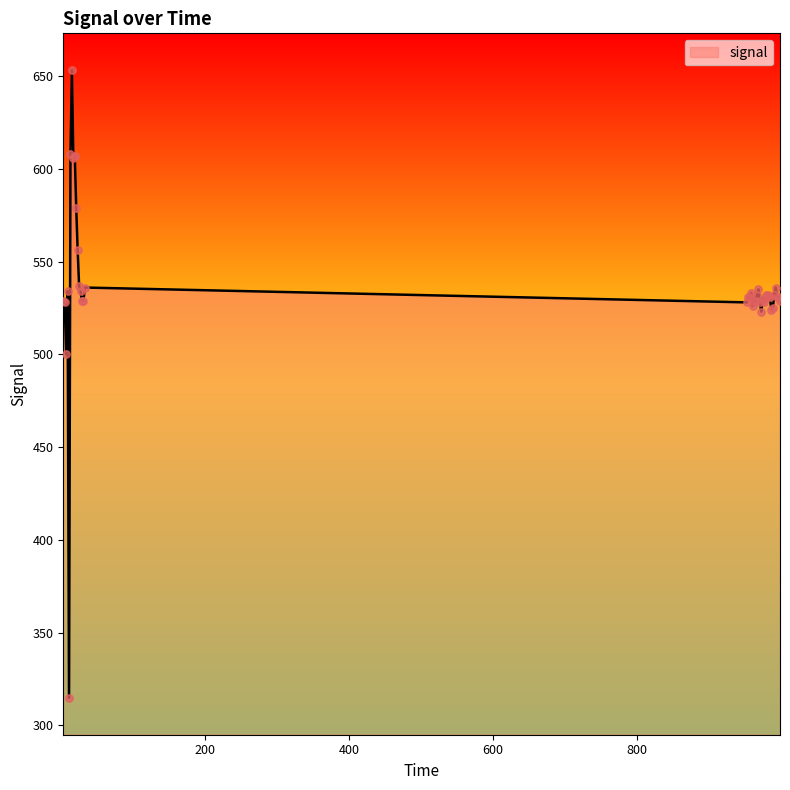

What is the difference between the maximum and minimum values?

338